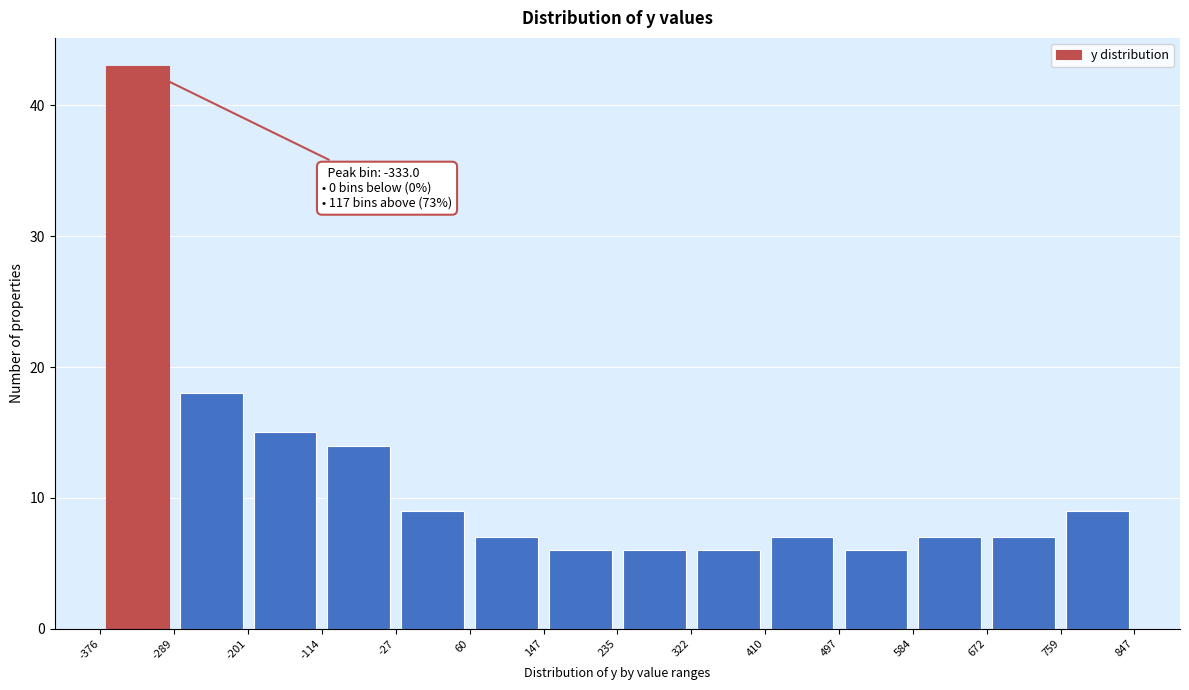

Which range on the x-axis has the tallest bar?

-376 to -289